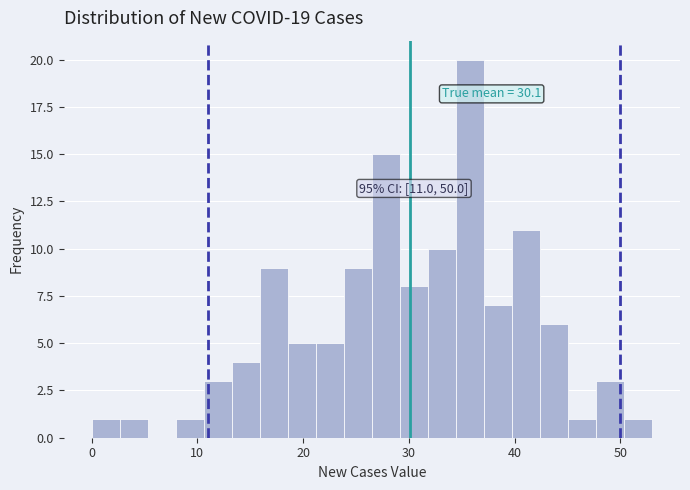

Read against the x-axis, roughly where is the centre of the tallest bar?

36